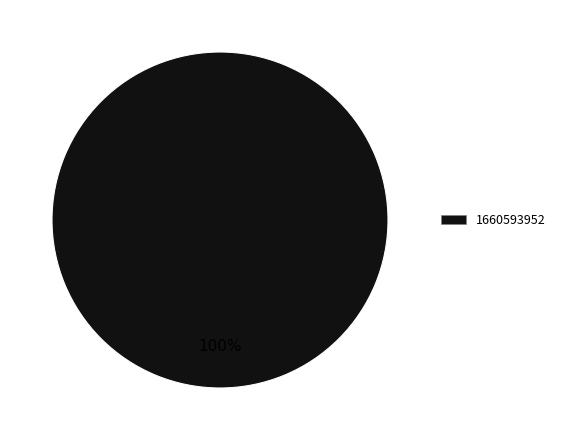

Rank the categories by value from highest to lowest.

1660593952